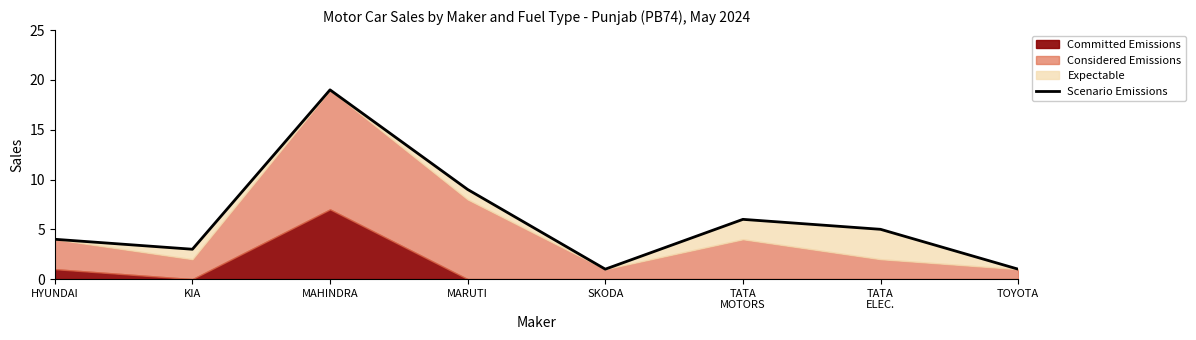

What value does the data have at KIA, to the nearest 5?

5